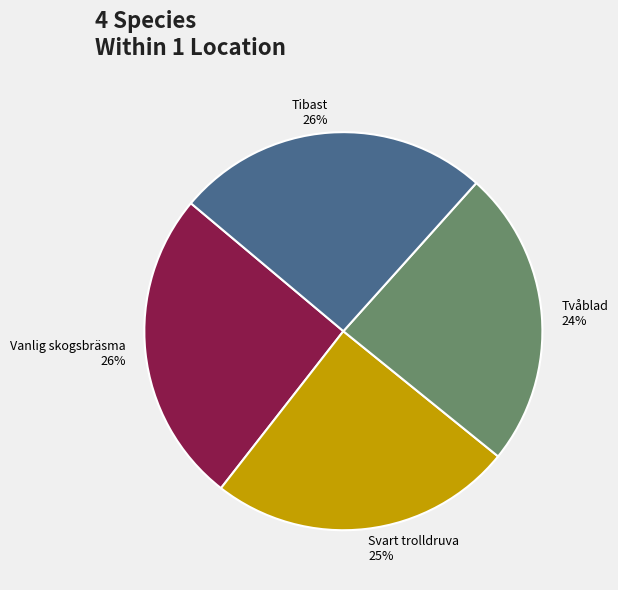

Combined, do Vanlig skogsbräsma and Tibast account for over 50%?

Yes